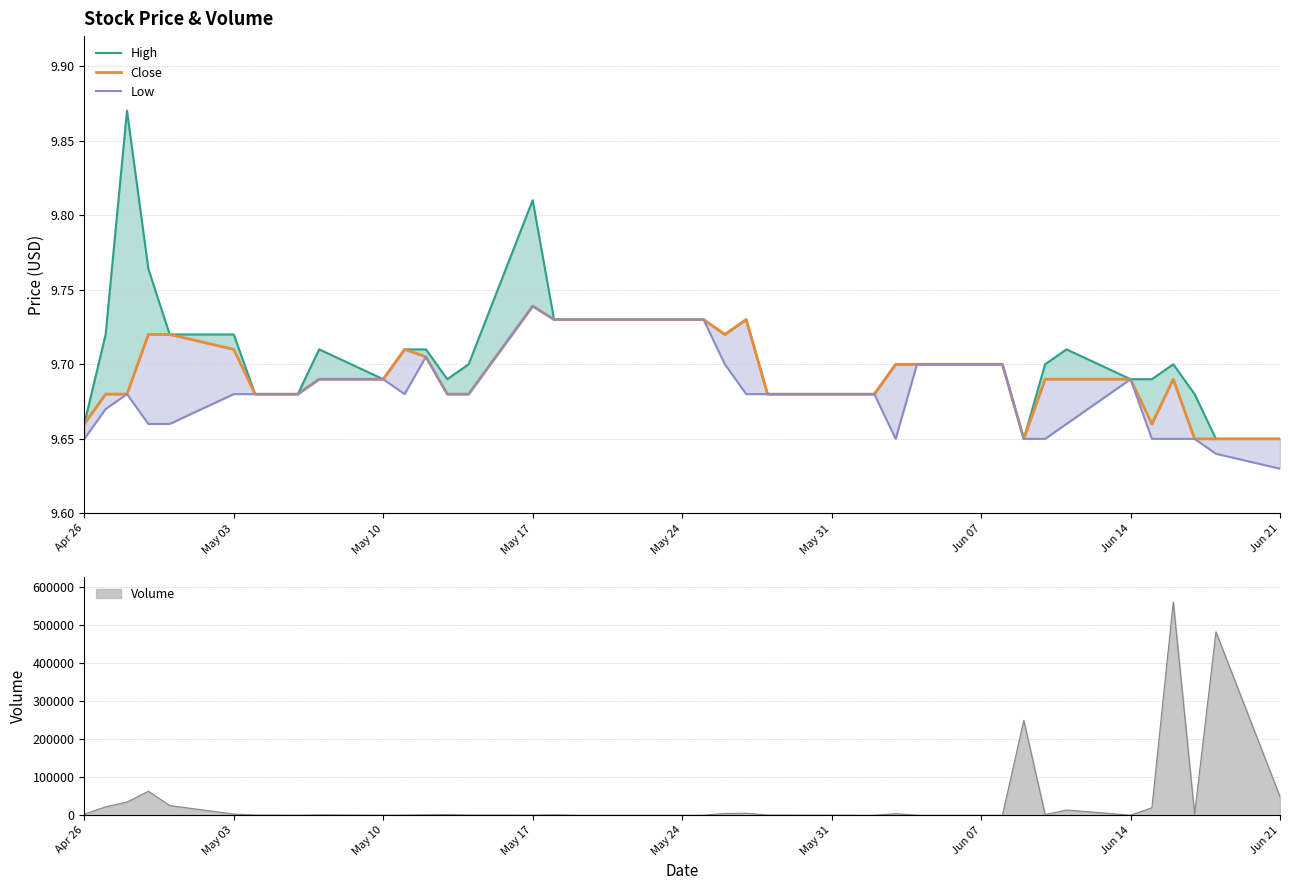

Count the High values in the range 9 to 10.

40